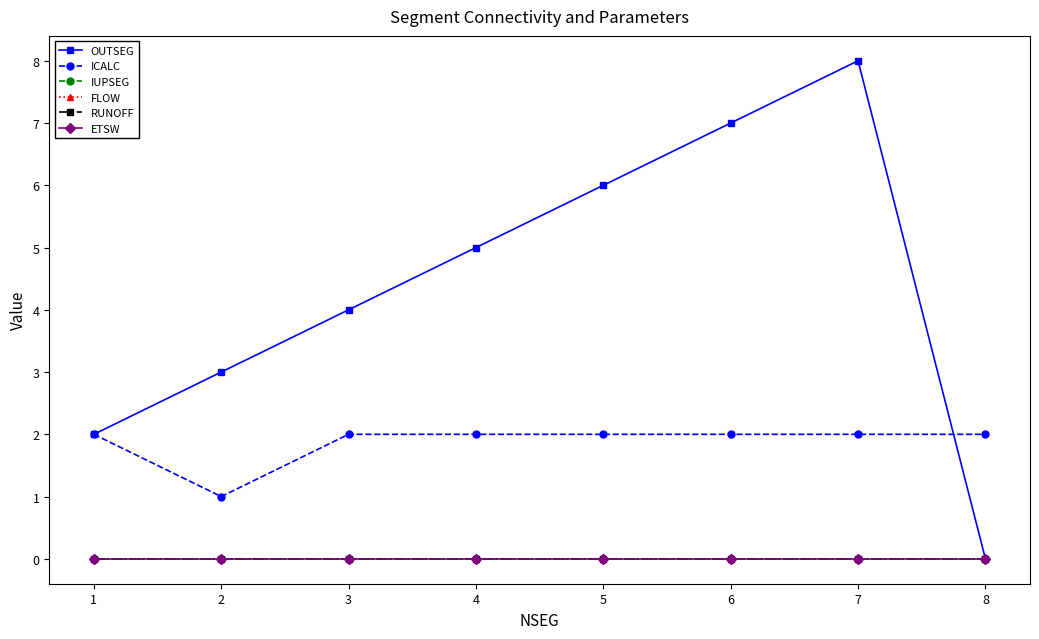

What is the highest value of the ICALC series?

2